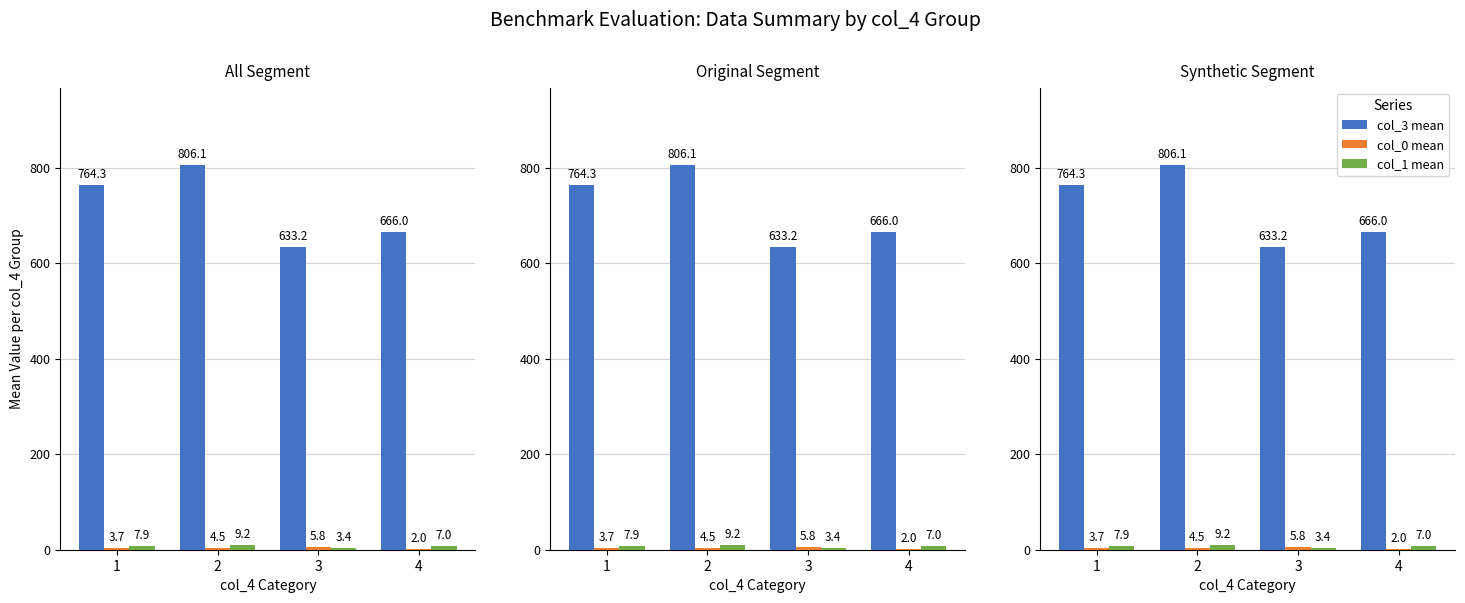

Reading left to right, transcribe all the data shown in this chart.

col_3 mean: 1=764.3	2=806.1	3=633.2	4=666.0
col_0 mean: 1=3.7	2=4.5	3=5.8	4=2.0
col_1 mean: 1=7.9	2=9.2	3=3.4	4=7.0